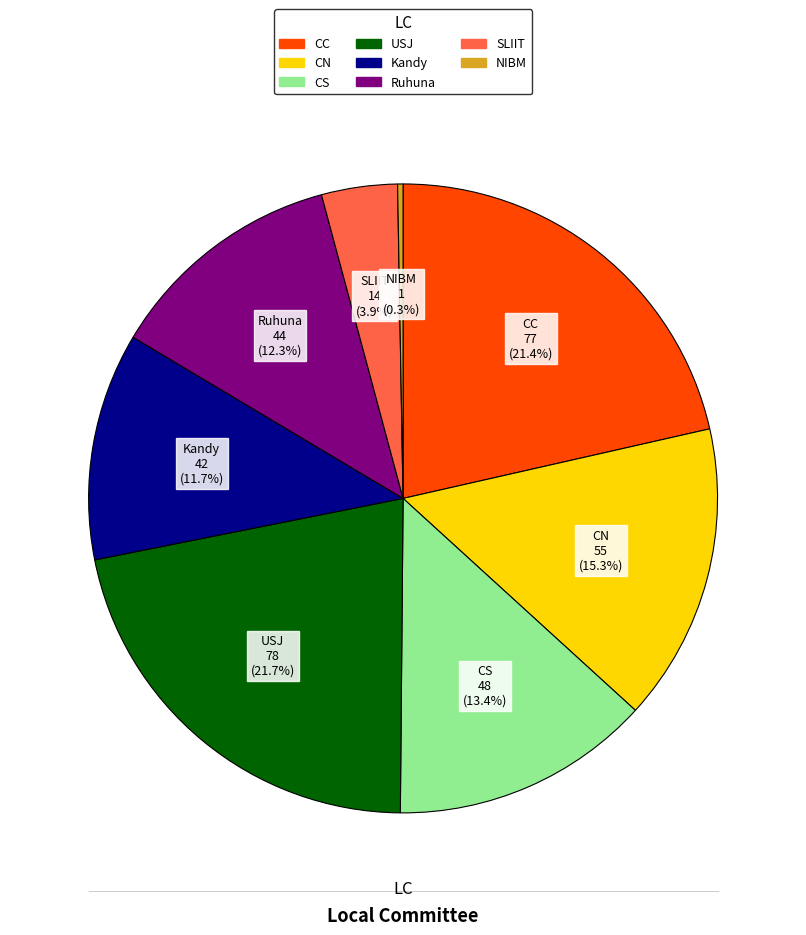

Does any single category account for the majority?

No